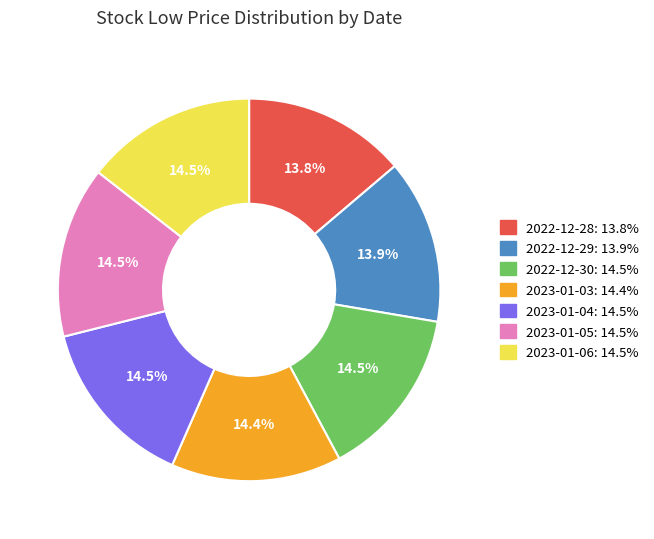

What is the ratio of the value at 2023-01-04: 14.5% to the value at 2023-01-05: 14.5%?

1.0